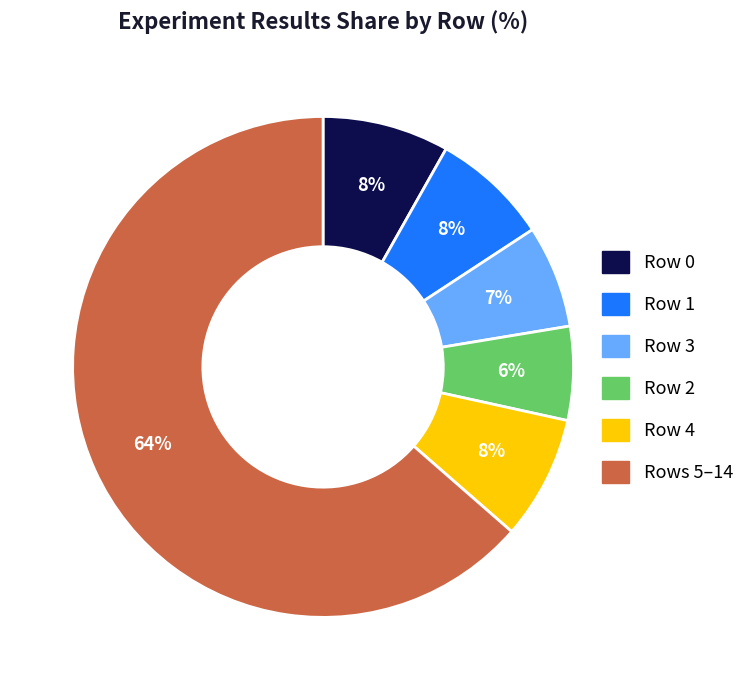

Is there a majority slice in this chart?

Yes